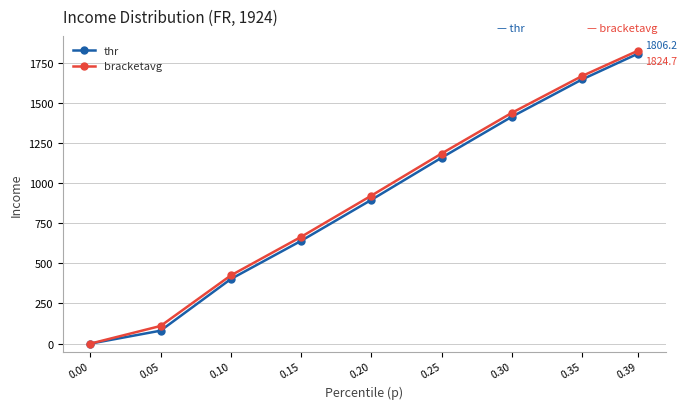

What is the value of the bracketavg point at the 6th from the left?

1183.7